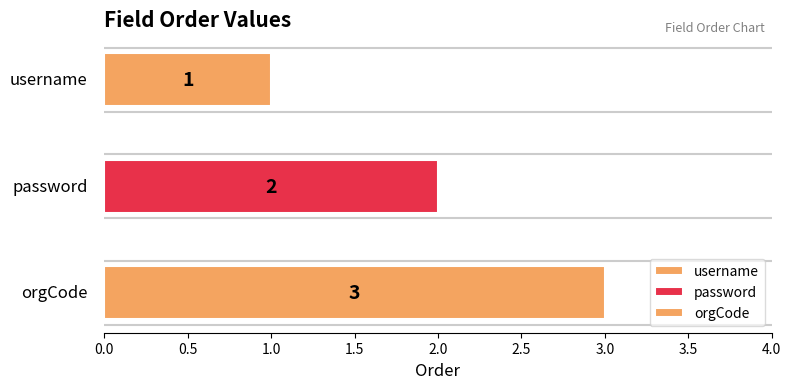

How many bars are there in total?

3